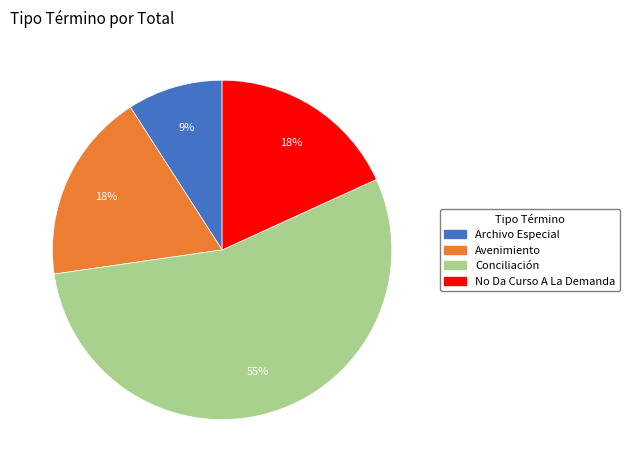

Does Conciliación account for over 50% of the chart?

Yes